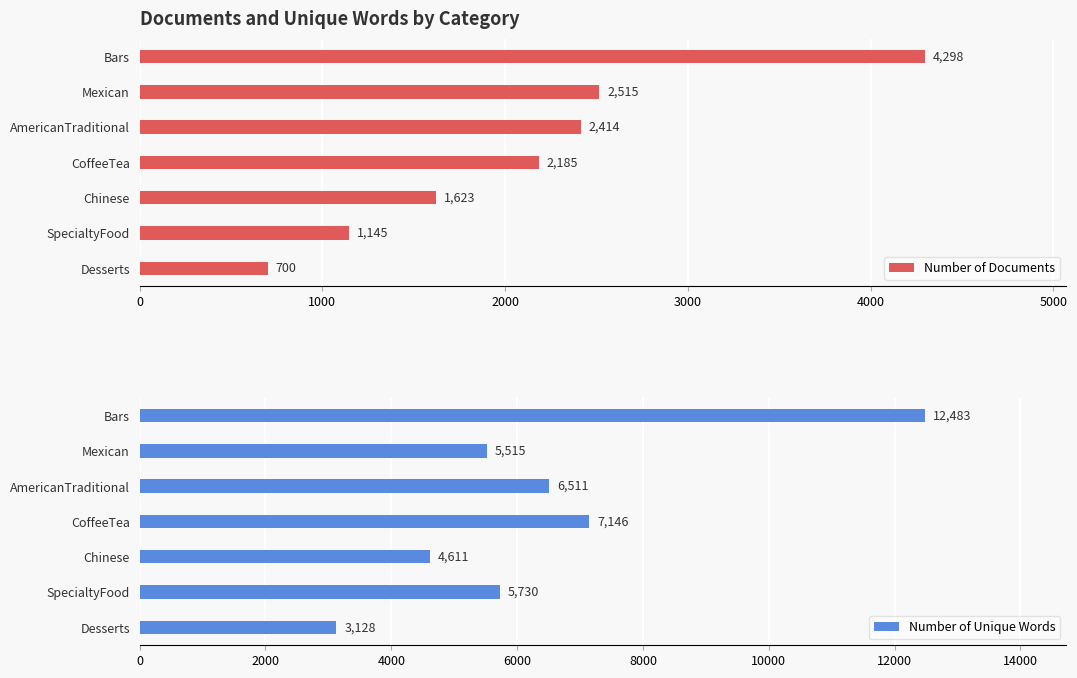

What is the difference between the maximum and minimum values in the Number of Documents series?

3598